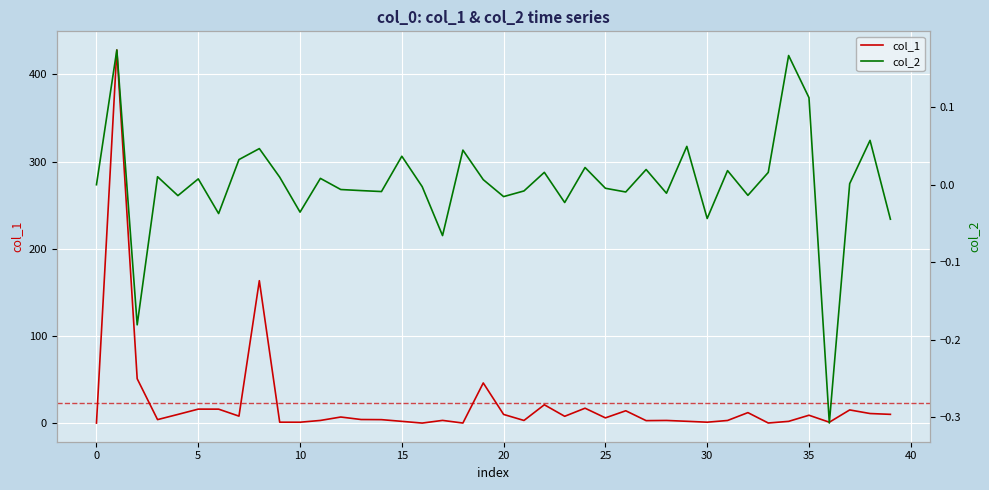

What are all the series names shown in the legend?

col_1, col_2